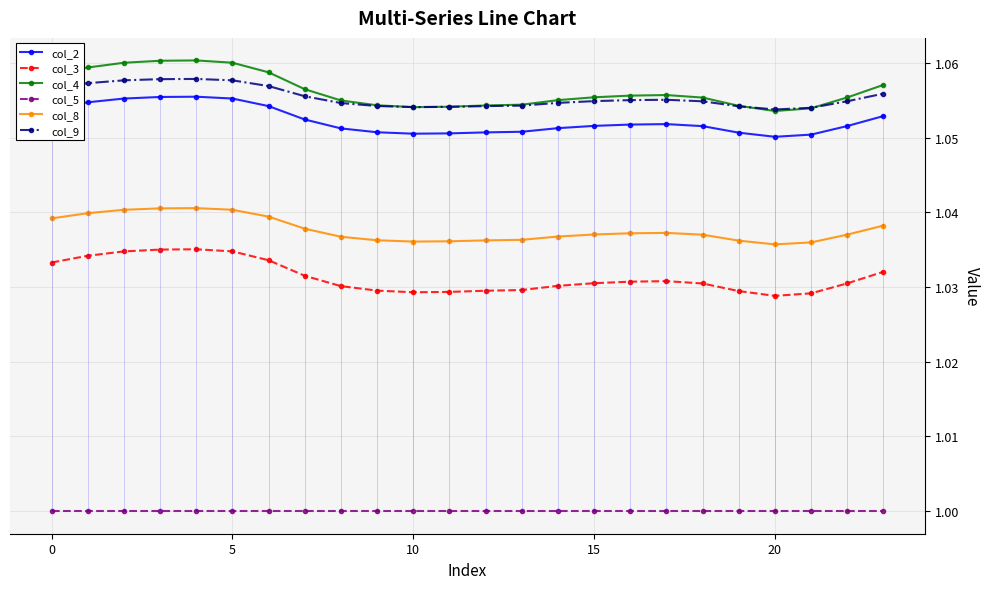

Is it true that col_5 equals 1.0 at 21?

True